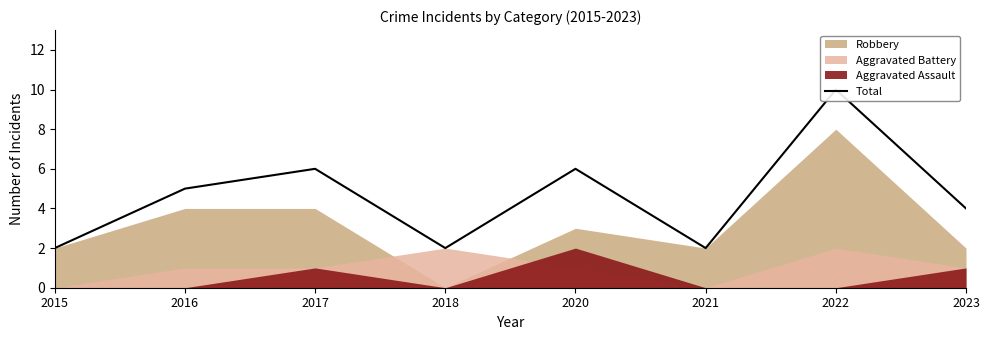

How many data points are less than 5?

4